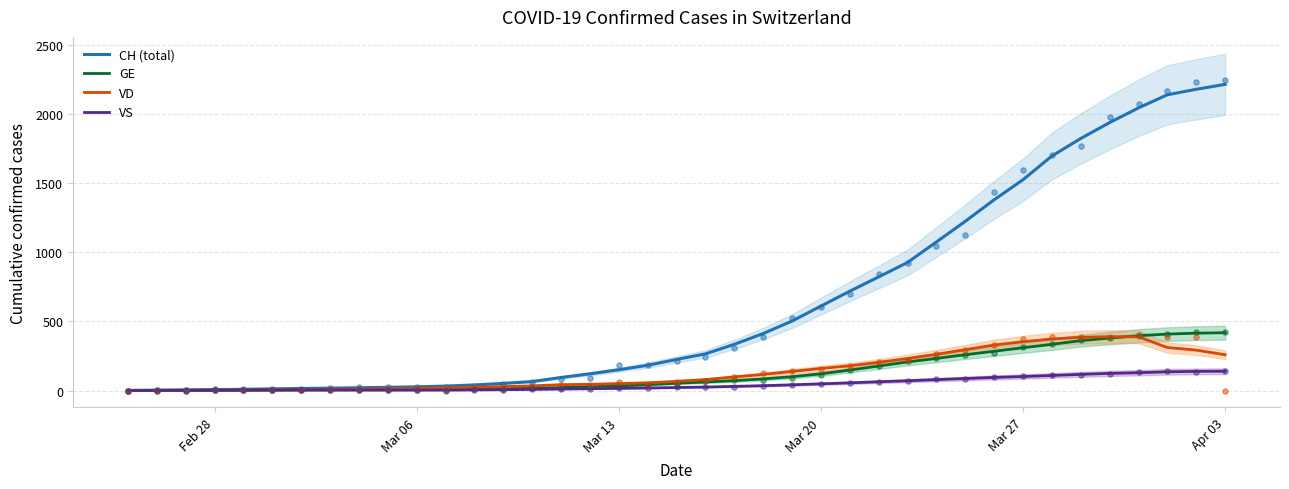

Which series has the largest total across all categories?

CH (total)